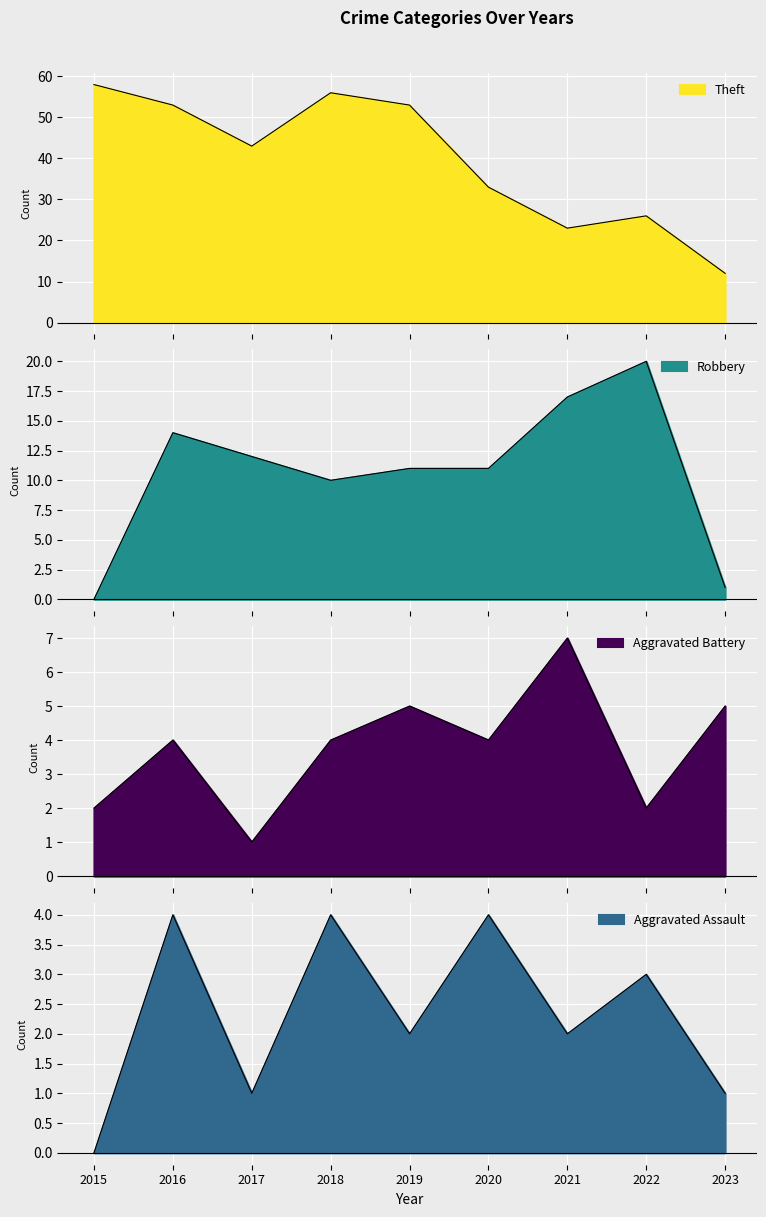

True or false: Theft and Aggravated Assault intersect in this chart.

False